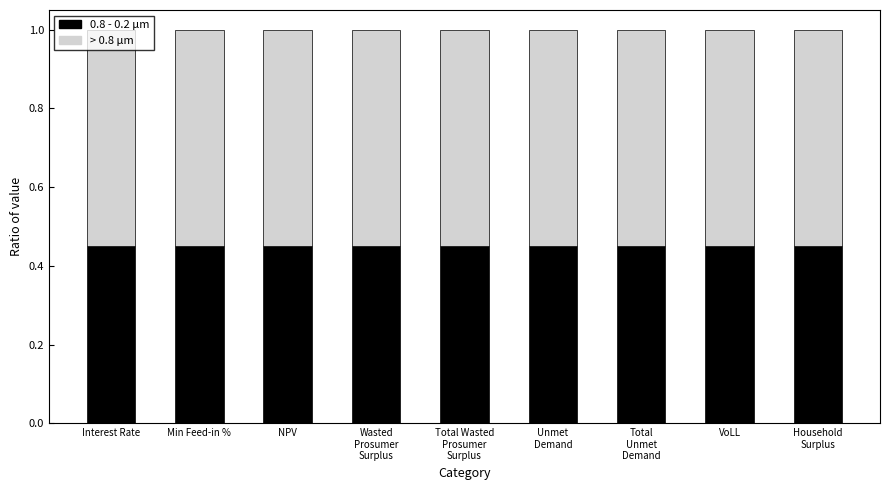

Are the bars grouped side by side (vs. stacked)?

No